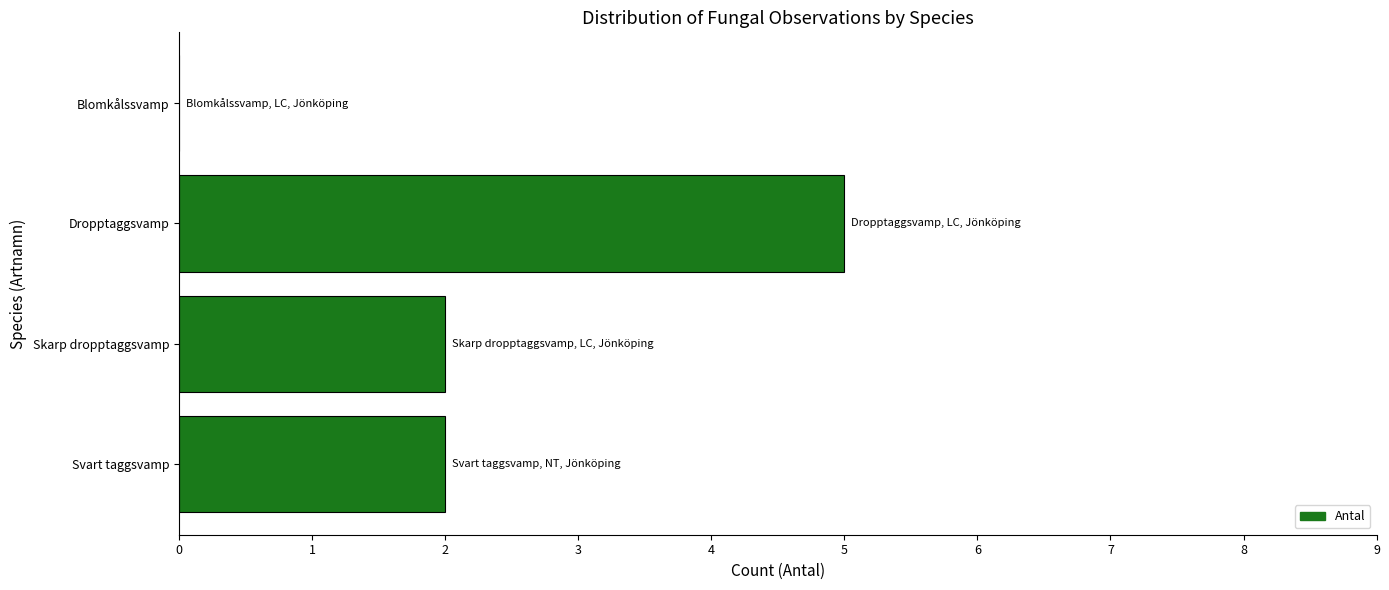

What is the greatest value displayed?

5